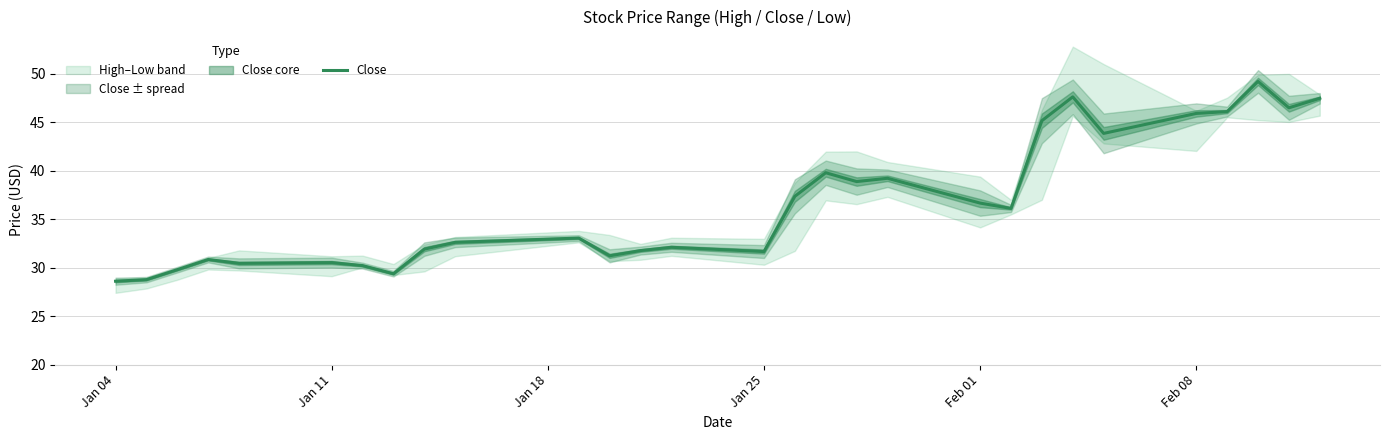

Is it true that Close equals 12.8 at Jan 11?

False